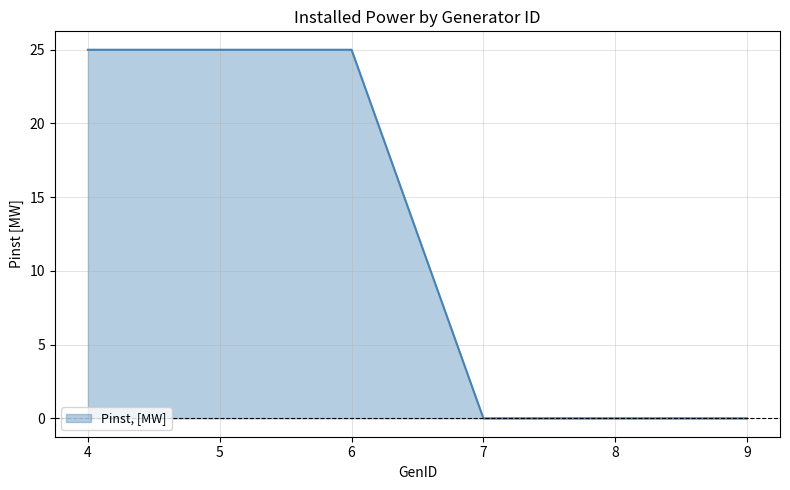

What is the change in value from 6 to 7?

-25